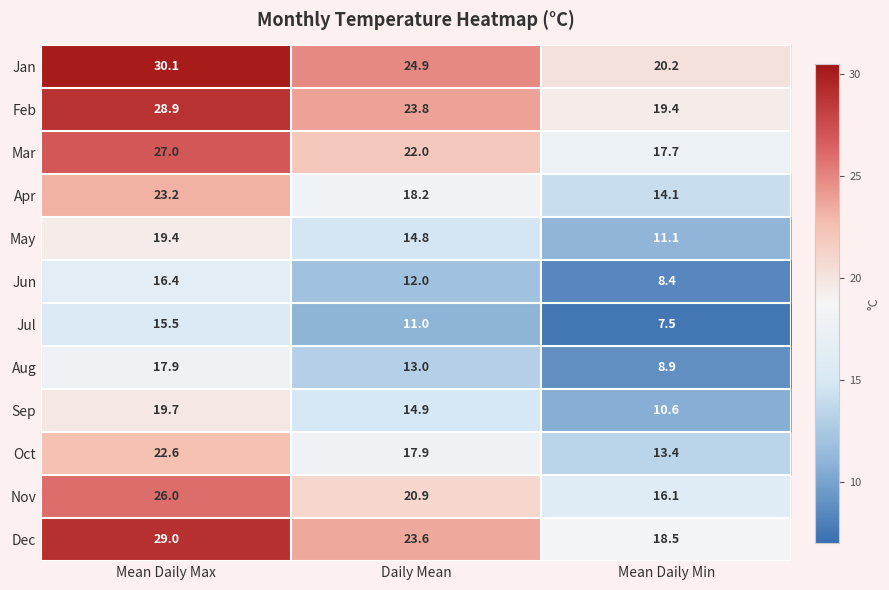

Between Mean Daily Max and Daily Mean, which series saw the biggest shift?

Dec